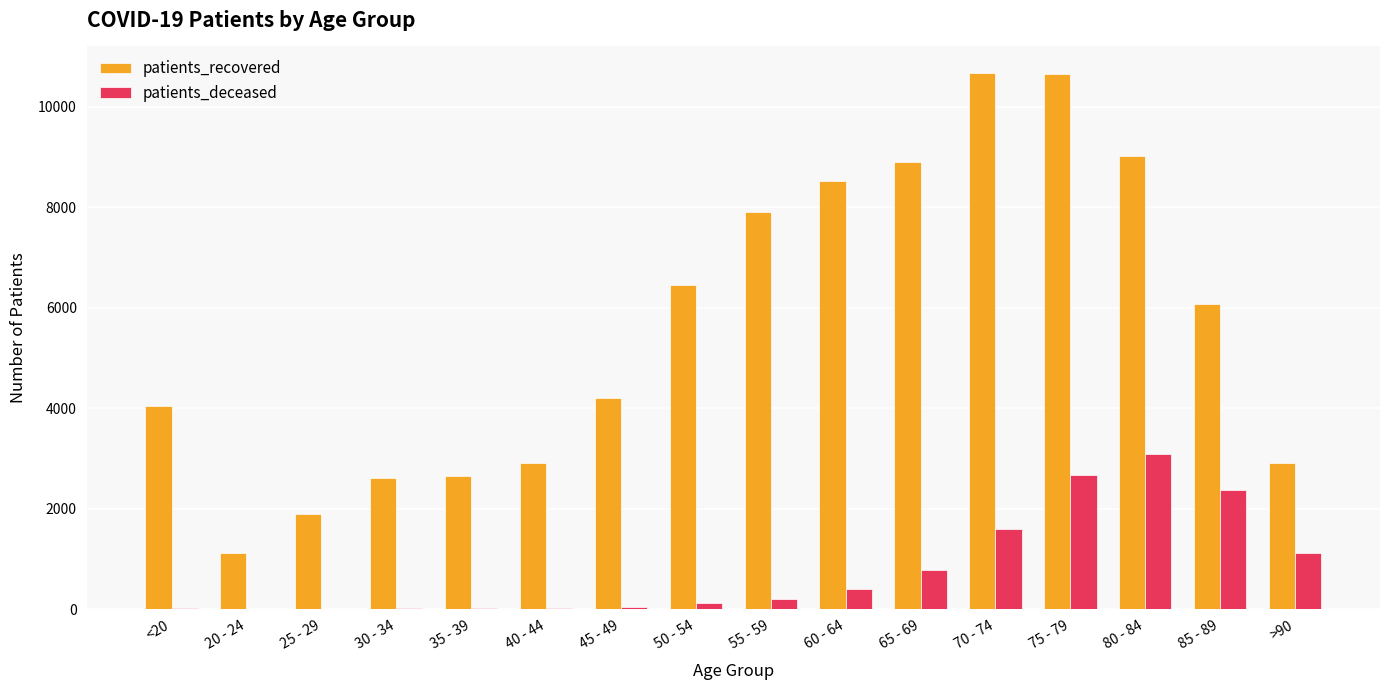

The value of patients_recovered at 20 - 24 is 476. True or false?

False